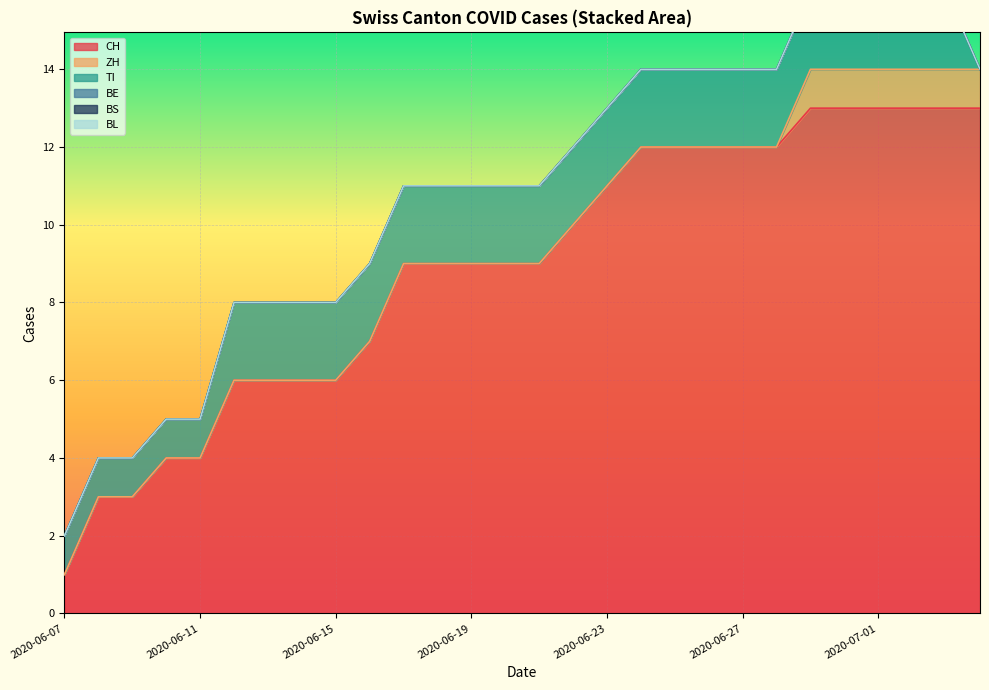

Which category has the highest value across all series?

2020-06-29